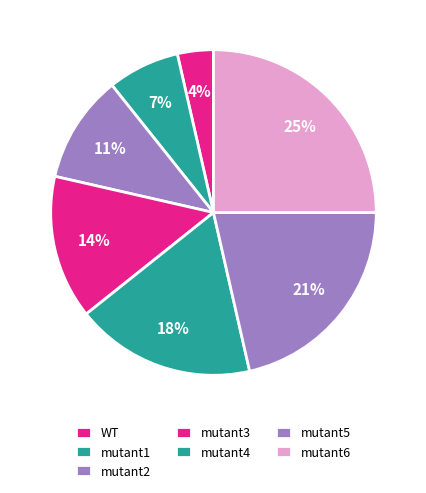

How many segments does this pie chart have?

7